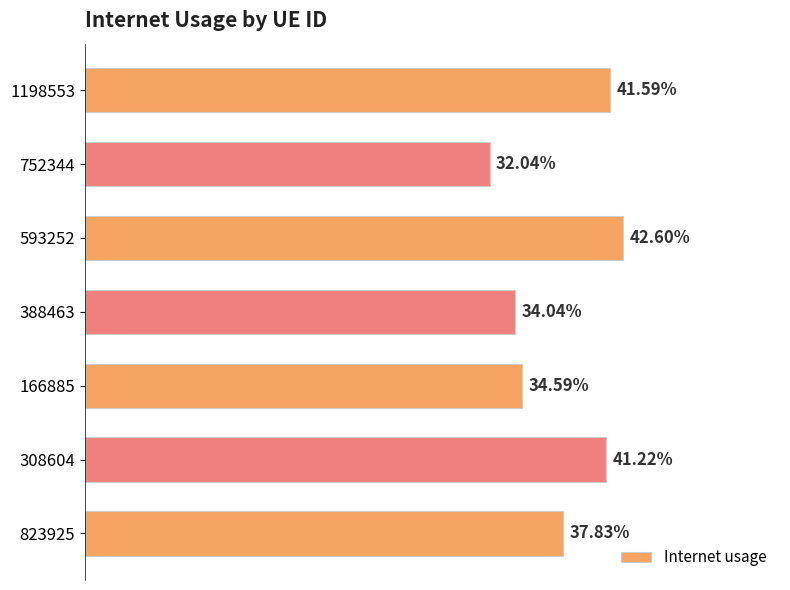

What is the difference between the maximum and minimum values?

0.1